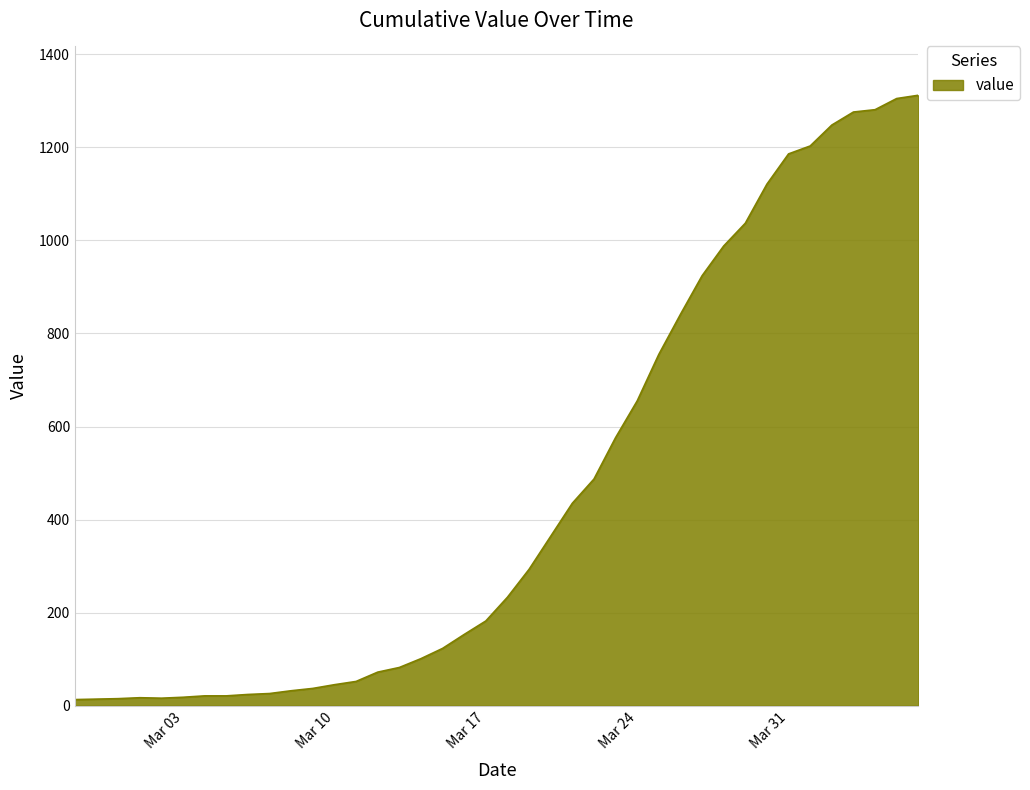

Does the chart have visible grid lines?

Yes